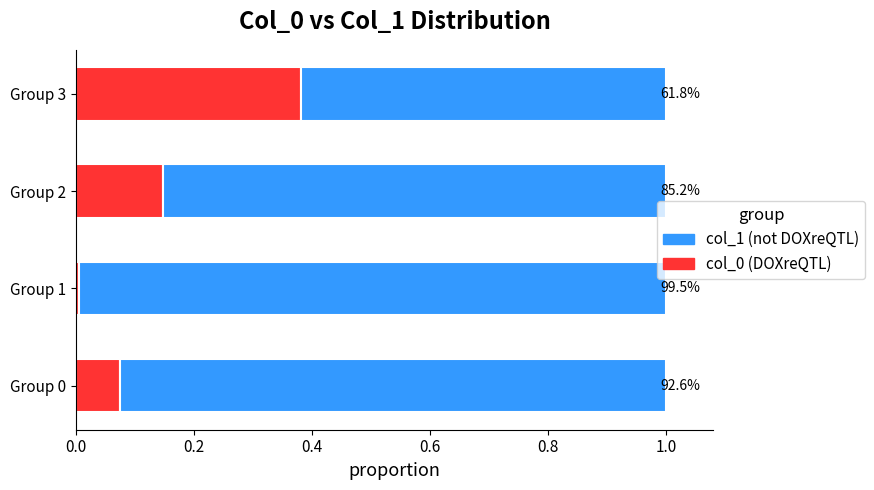

How many bars are there in total?

8